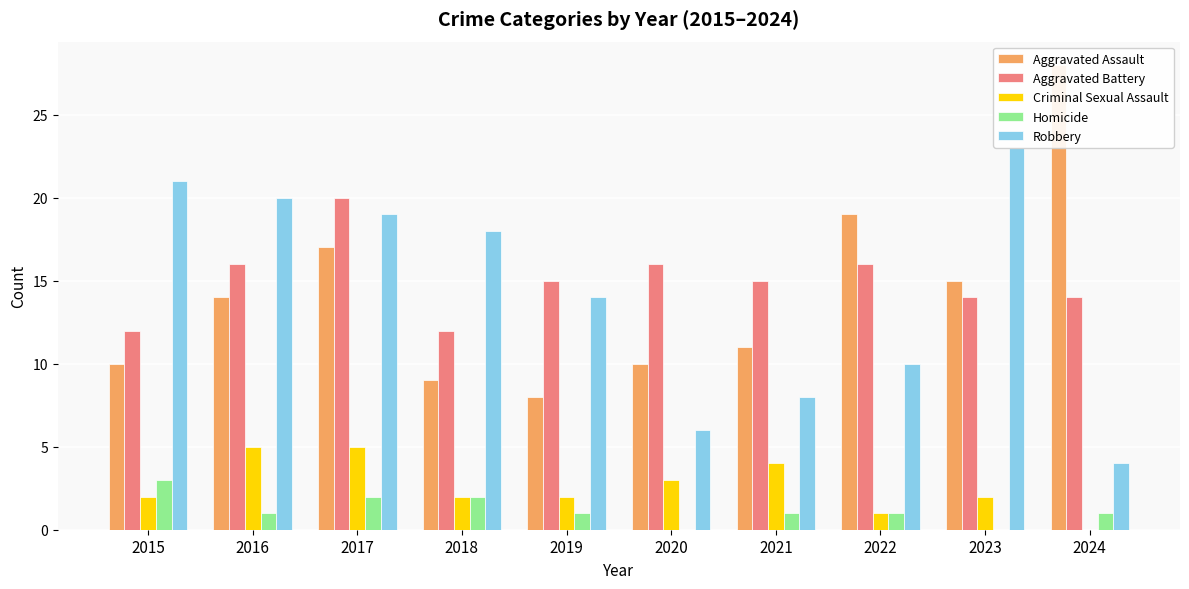

Which series has the largest total across all categories?

Aggravated Battery